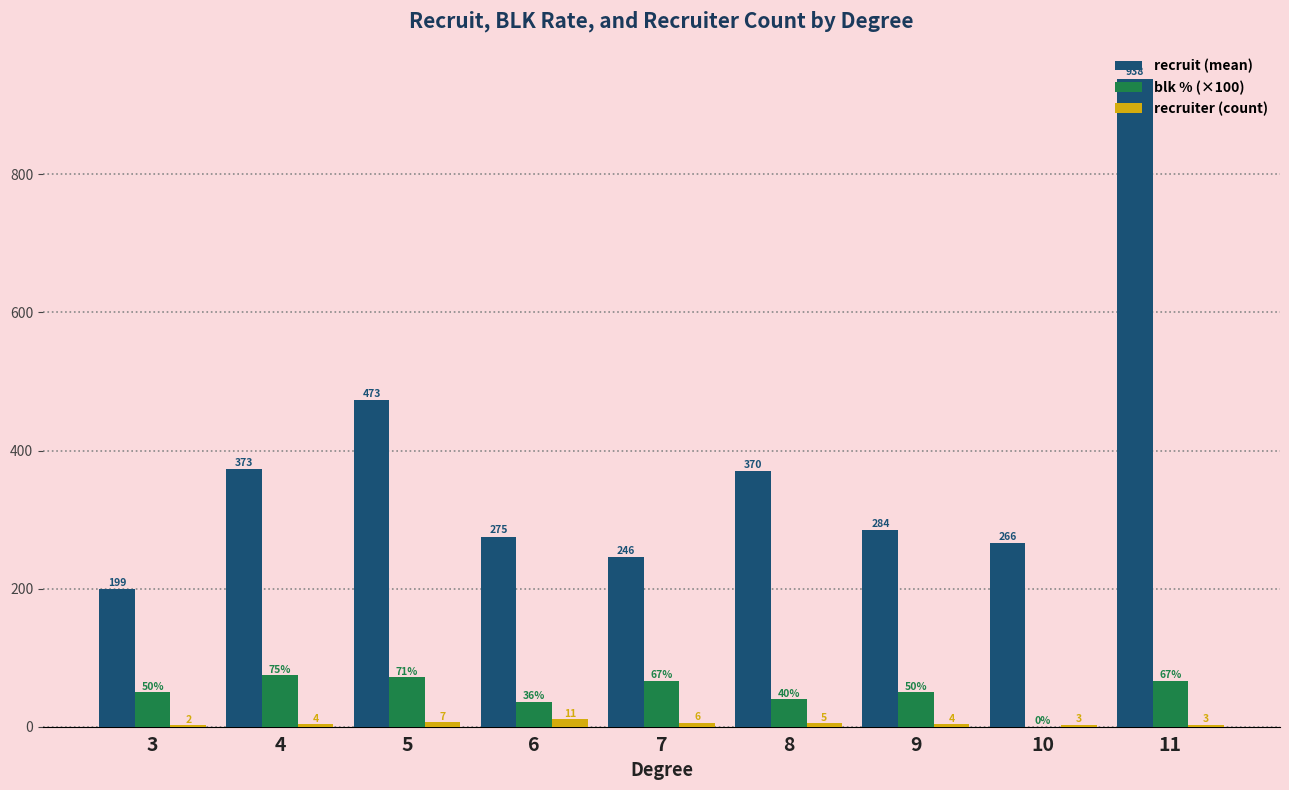

What is the sum of all recruiter (count) values?

45.0